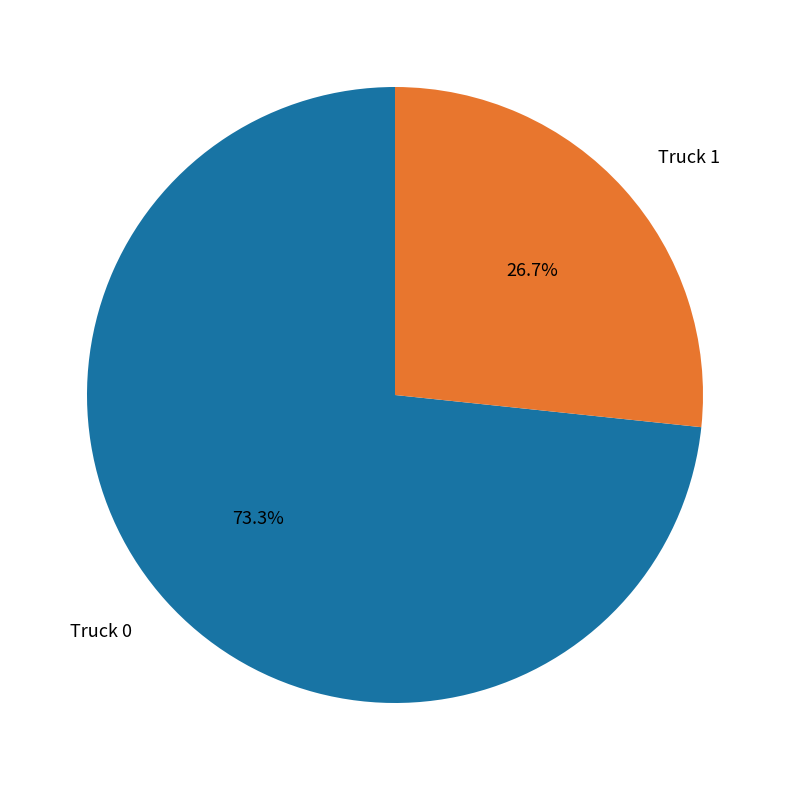

To the nearest percent, what is the difference between the largest and smallest slice percentages?

47%